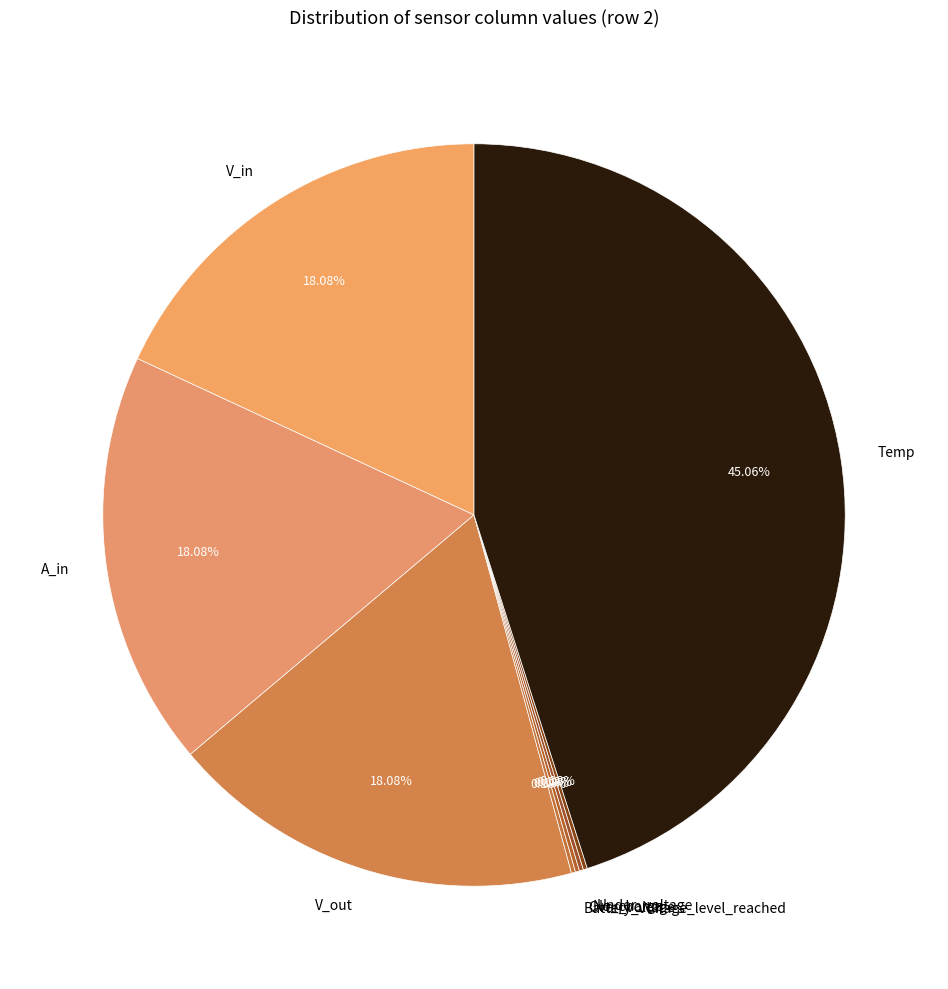

Does any single category account for the majority?

No